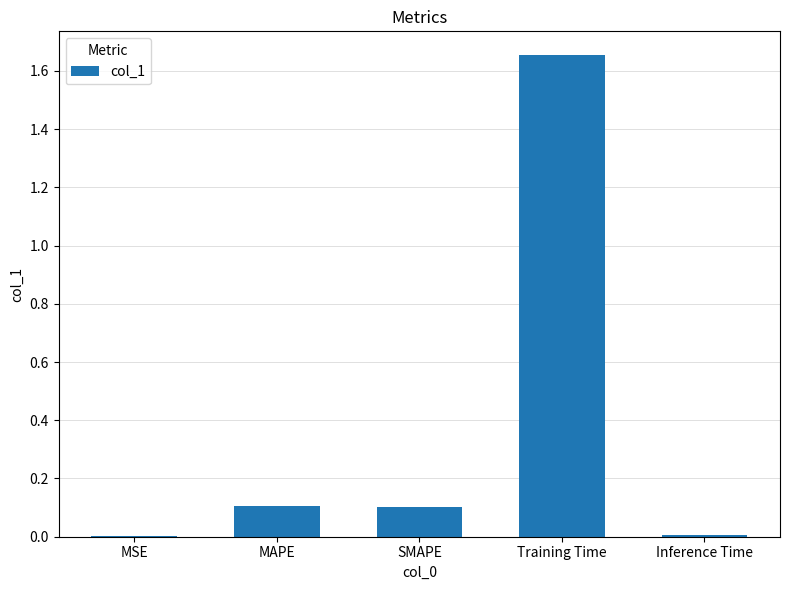

Which has a higher value, Training Time or MAPE?

Training Time